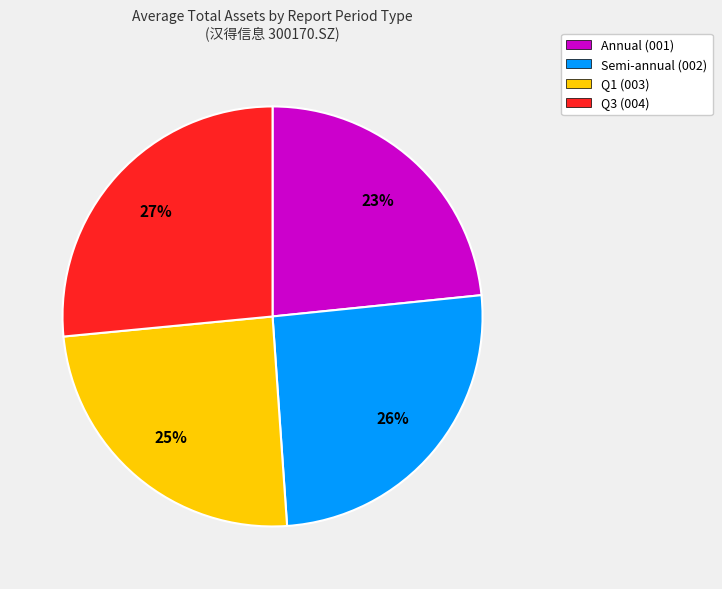

Does any single category account for the majority?

No